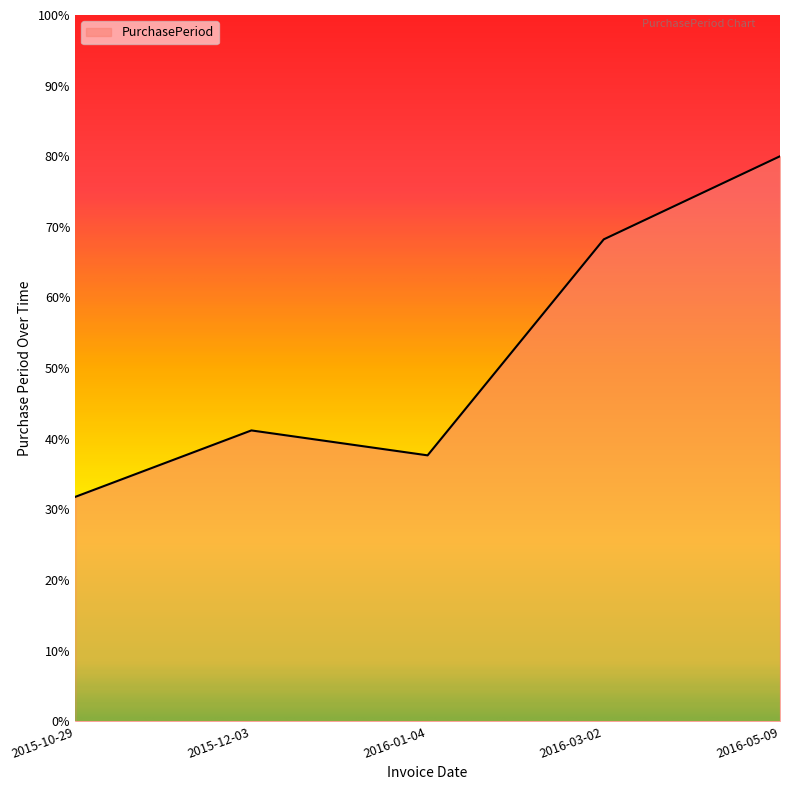

The chart shows a value of 25.9 at 2016-03-02. True or false?

False